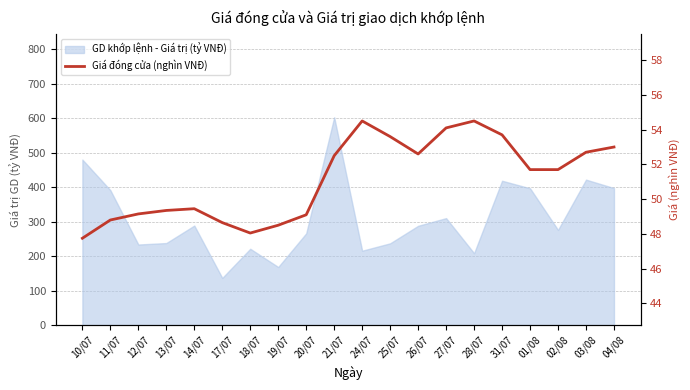

How many data points are less than 51?

9